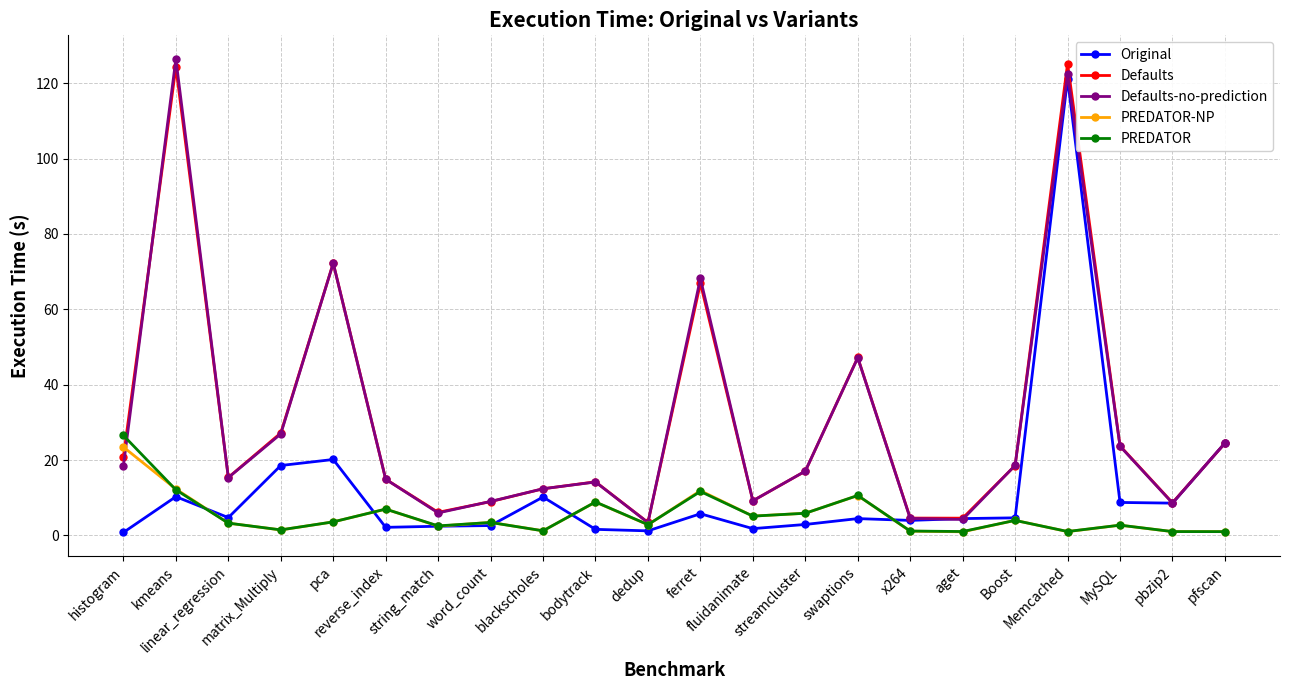

How many interior local peaks does the Defaults-no-prediction series have?

6